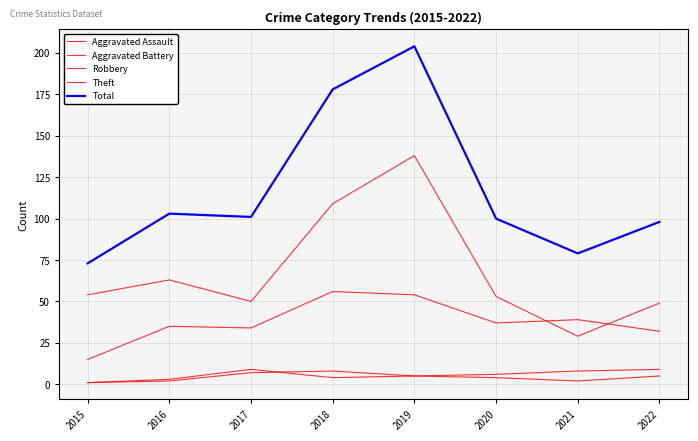

Where does the Aggravated Battery series first go above 6?

2017